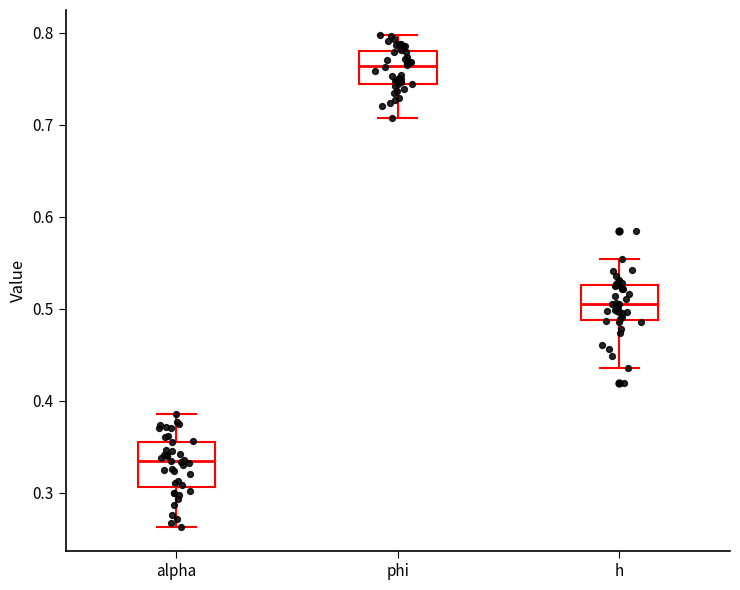

Which box's median line is the highest?

phi